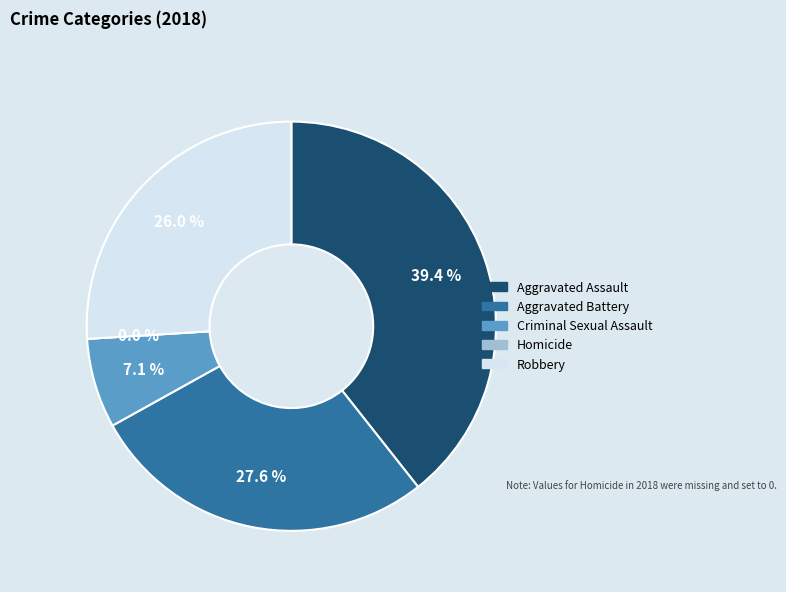

How many slices are in this pie chart?

5